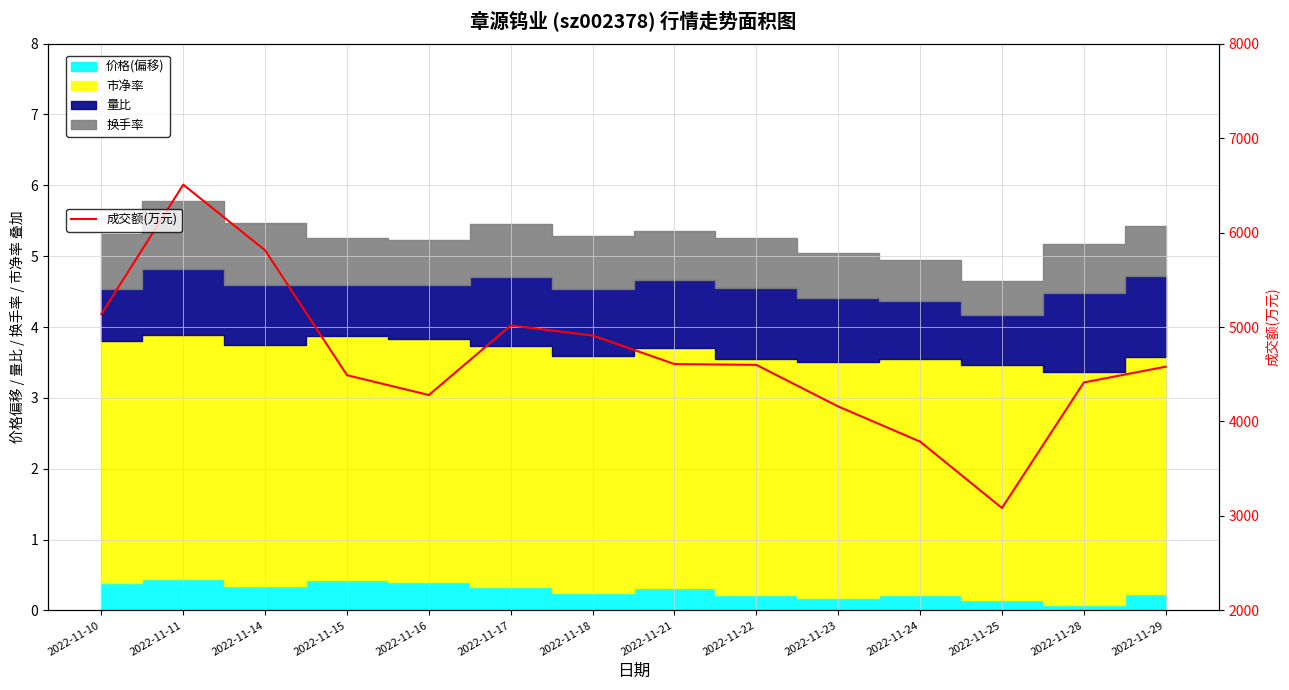

Is it true that the value at 2022-11-29 is 6249?

False